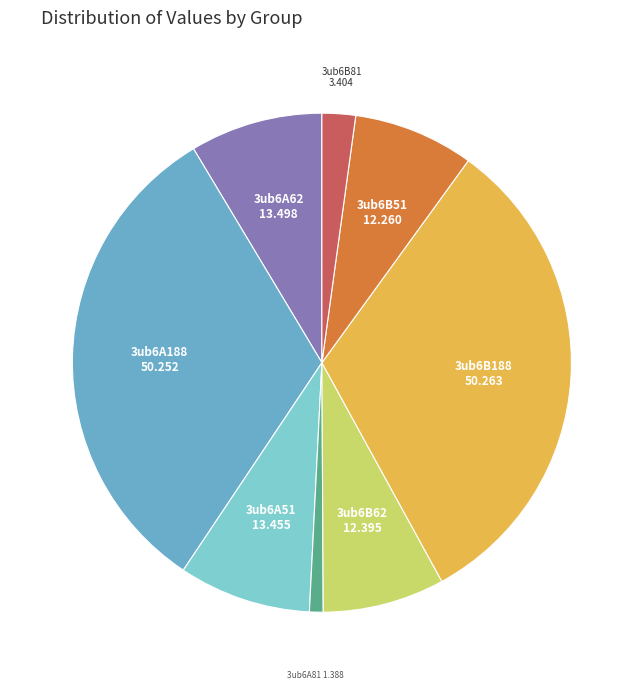

Which has a higher value, 3ub6B81 or 3ub6A62?

3ub6A62